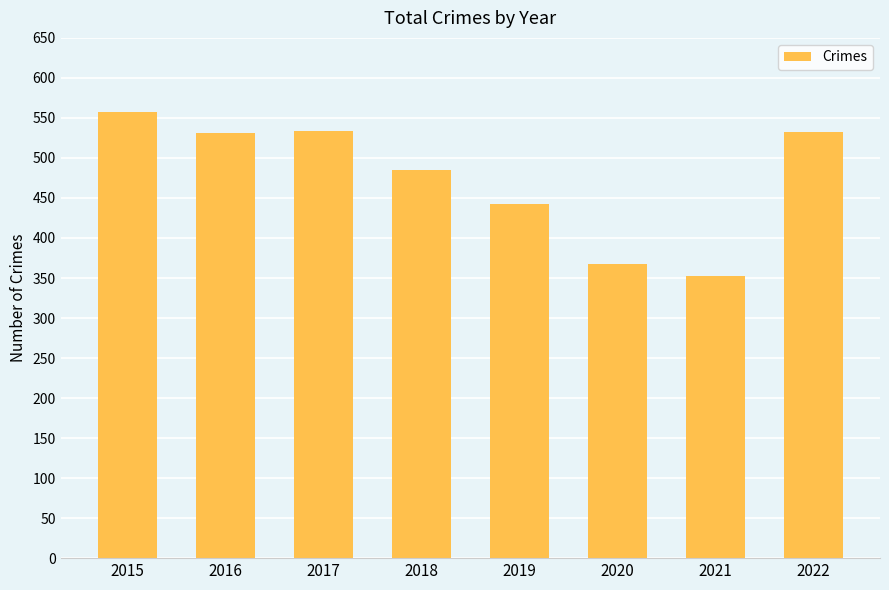

Where is the data nearest to the value 455?

2019